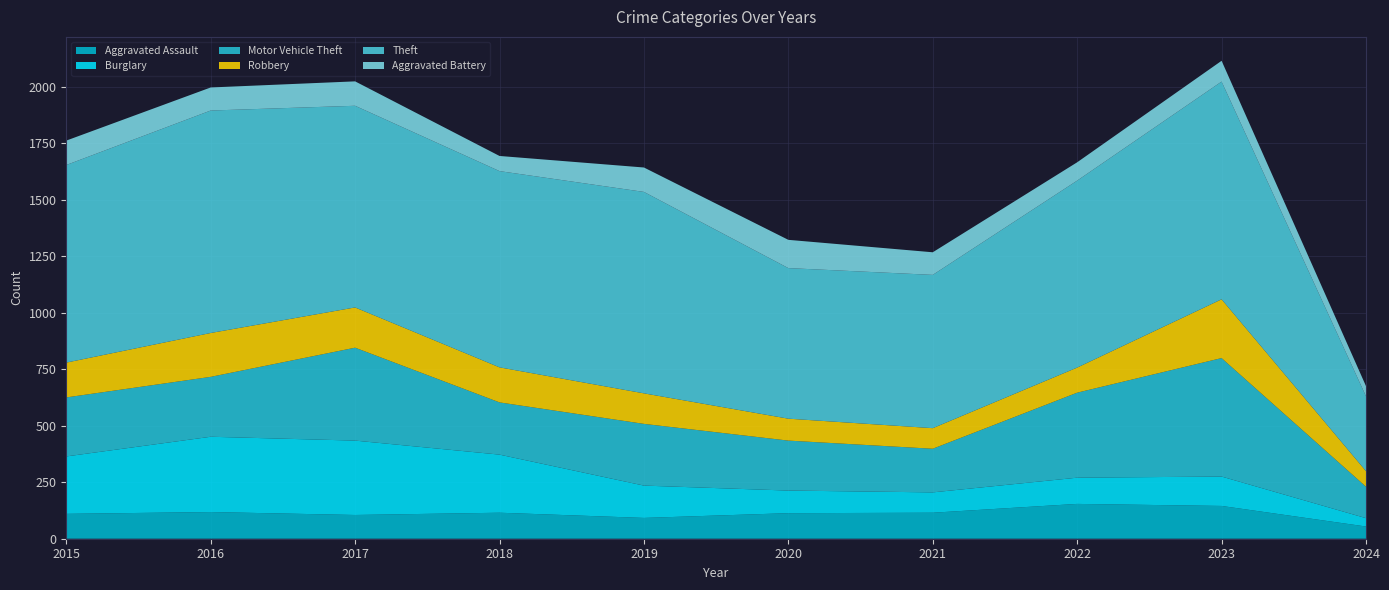

Reading left to right, transcribe all the data shown in this chart.

Aggravated Assault: 110	118	105	115	92	113	115	154	145	54
Burglary: 254	333	329	257	143	100	90	116	130	37
Motor Vehicle Theft: 261	265	411	231	273	221	193	376	524	139
Robbery: 154	194	178	155	135	97	91	111	260	69
Theft: 874	984	892	868	891	666	678	827	963	331
Aggravated Battery: 108	102	108	67	108	125	100	81	92	45